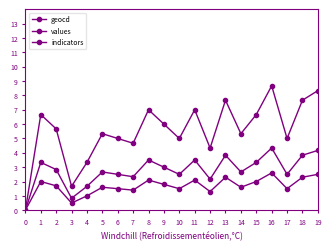

What is the difference between the indicators values at 16 and 13?

0.3